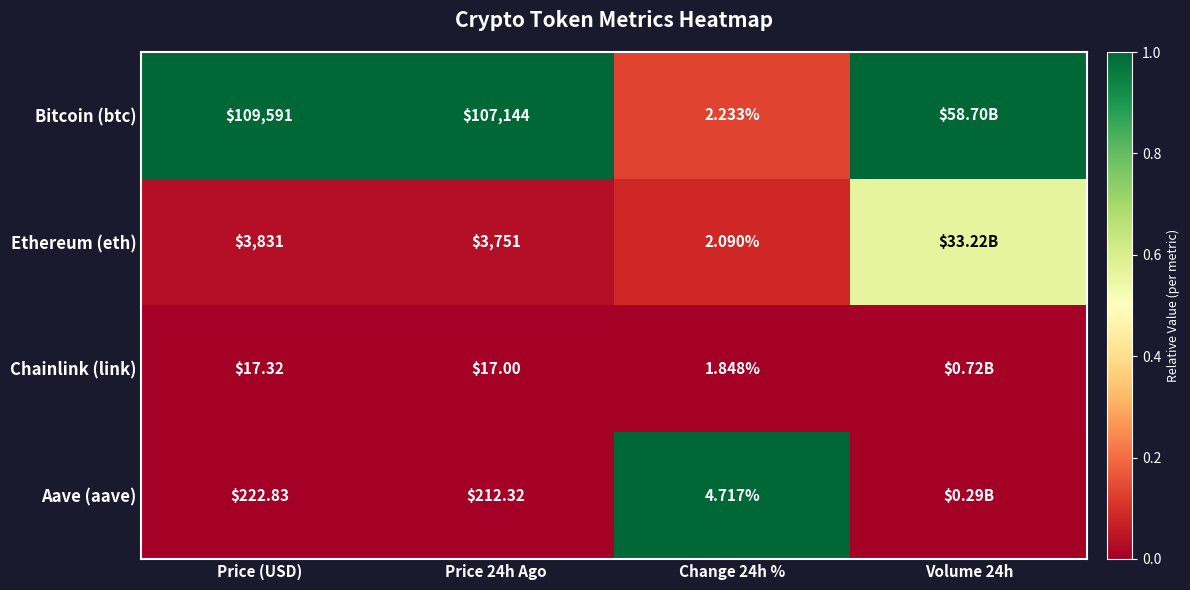

Which series changed the most between Price 24h Ago and Change 24h %?

Bitcoin (btc)